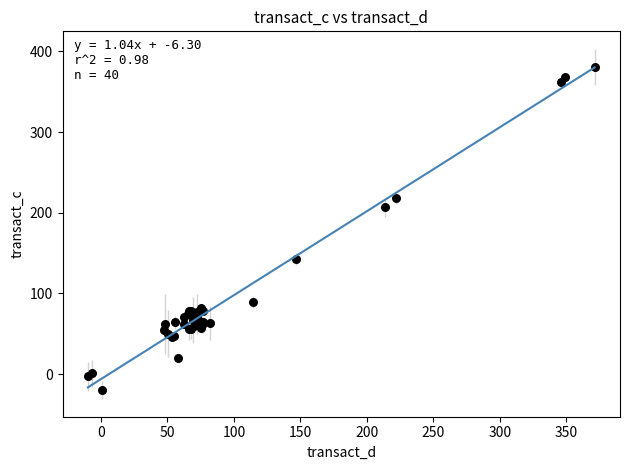

What Y value in the scatter plot is closest to 180?

206.6